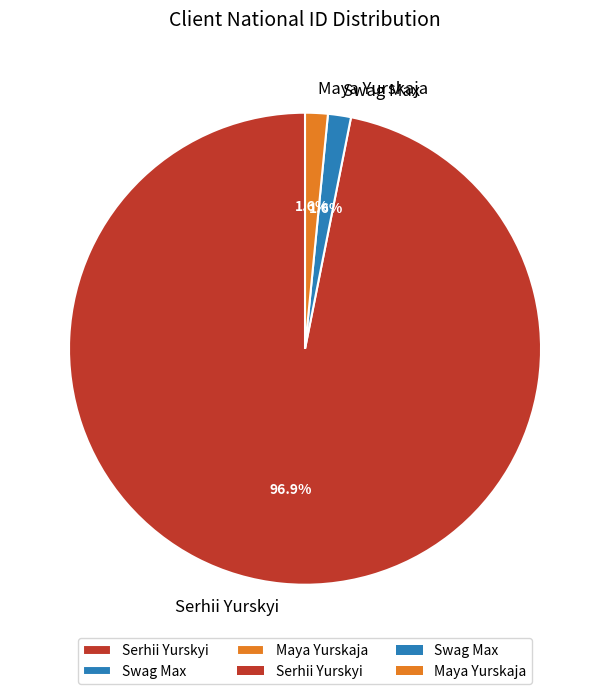

What is the largest slice in the pie chart?

Serhii Yurskyi